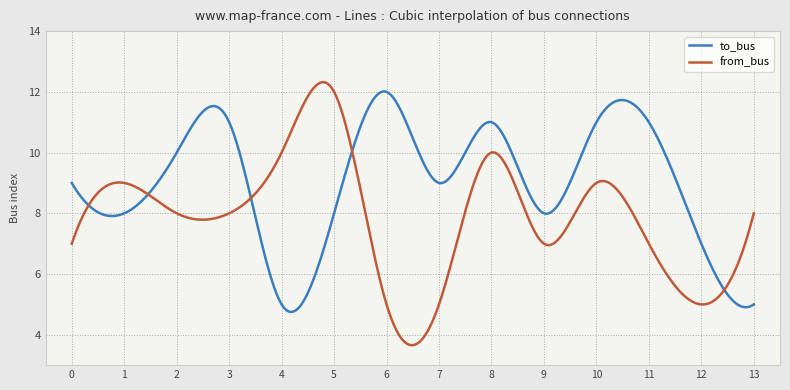

In from_bus, how many points are higher than both neighbors (excluding endpoints)?

4